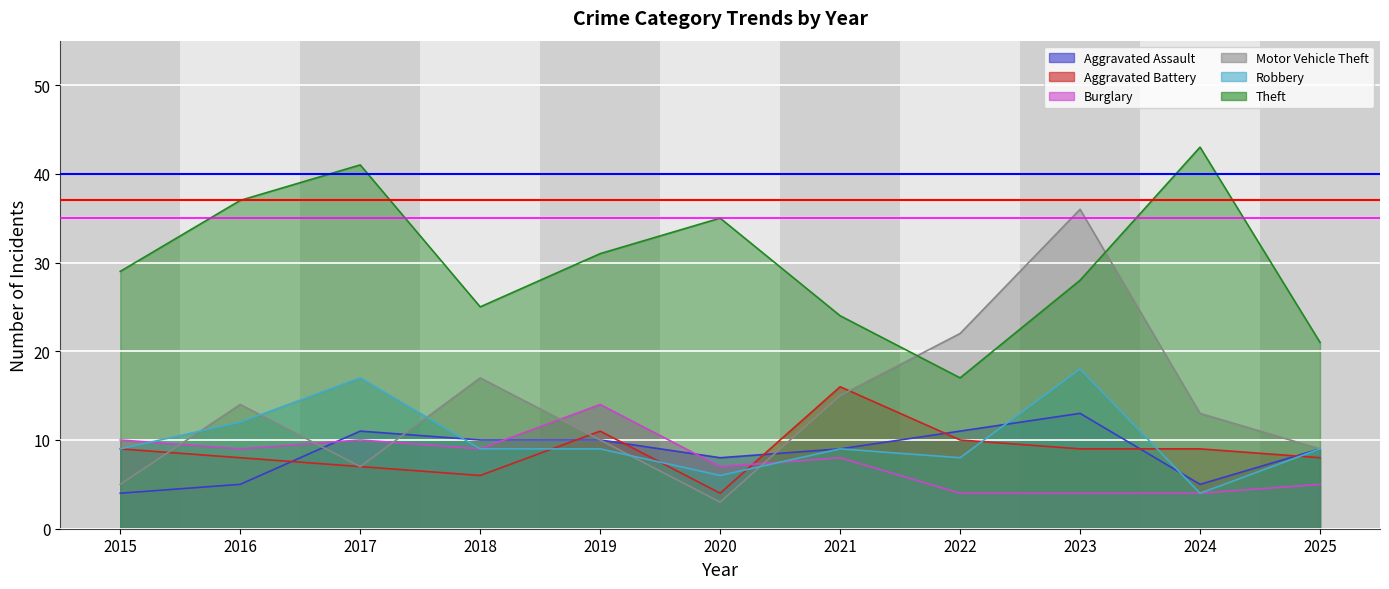

How many Aggravated Assault values are between 5 and 11?

9